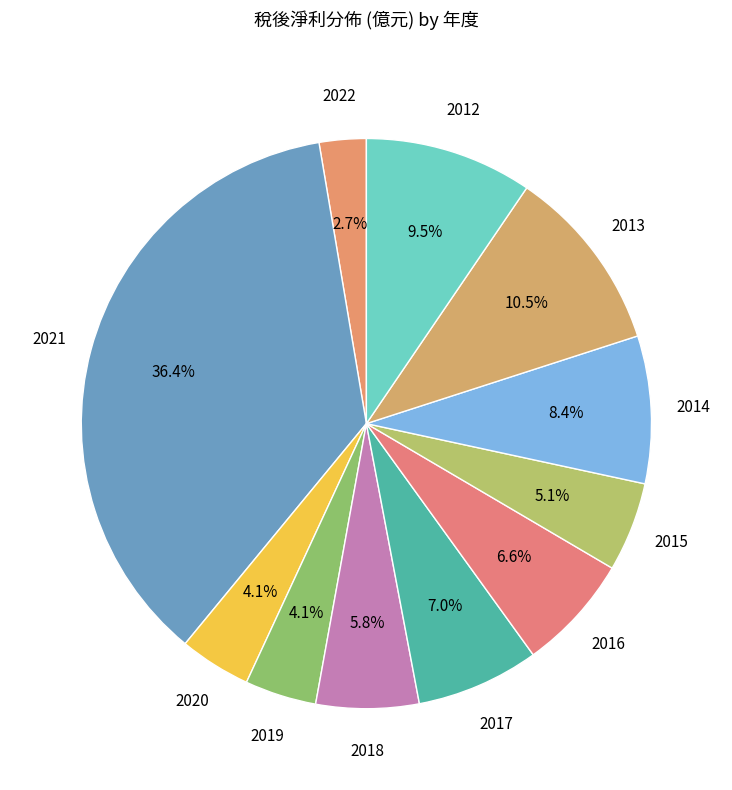

Combined, do 2013 and 2020 account for over 50%?

No